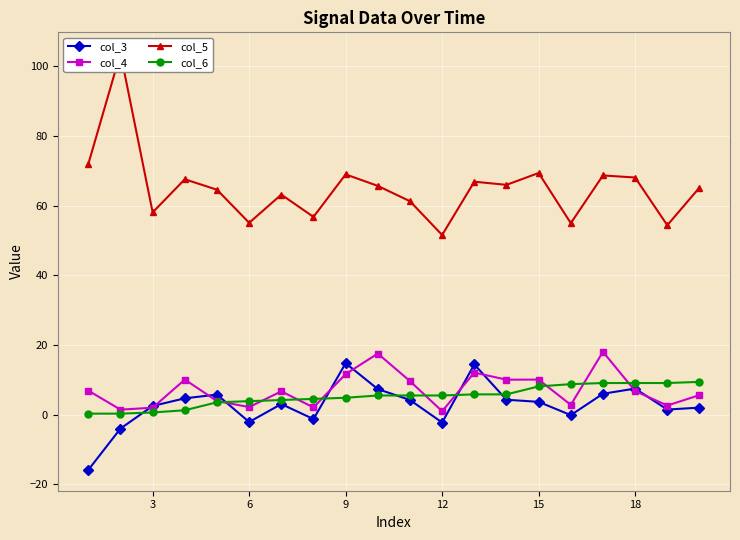

What is the difference between the maximum and second lowest values in the col_4 series?

16.6